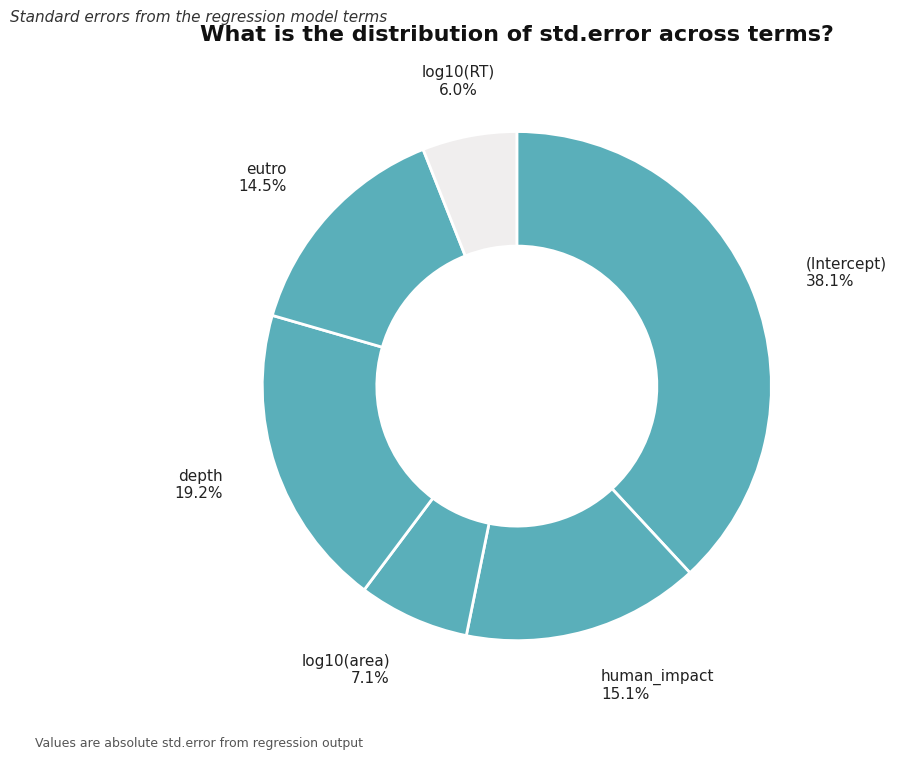

Which has a higher value, (Intercept) or human_impact?

(Intercept)